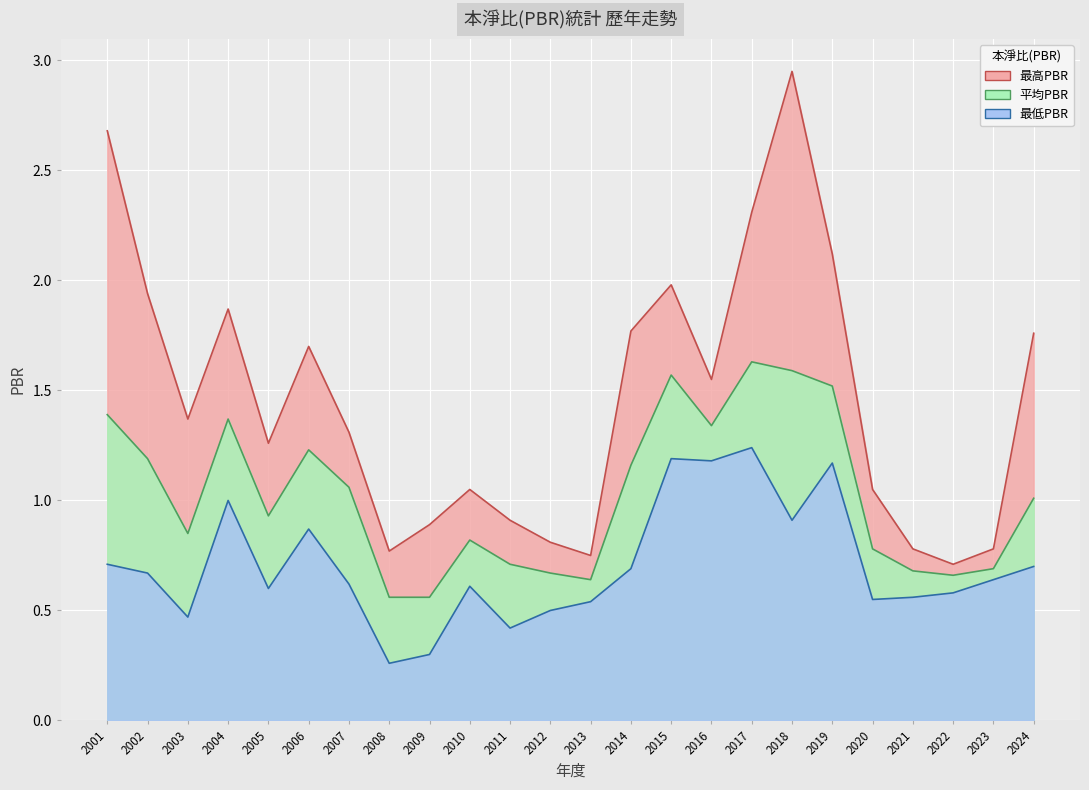

Reading left to right, what are all the values shown in this chart?

最高PBR: 2001=2.7	2002=1.9	2003=1.4	2004=1.9	2005=1.3	2006=1.7	2007=1.3	2008=0.8	2009=0.9	2010=1.1	2011=0.9	2012=0.8	2013=0.8	2014=1.8	2015=2.0	2016=1.6	2017=2.3	2018=3.0	2019=2.1	2020=1.1	2021=0.8	2022=0.7	2023=0.8	2024=1.8
最低PBR: 2001=0.7	2002=0.7	2003=0.5	2004=1.0	2005=0.6	2006=0.9	2007=0.6	2008=0.3	2009=0.3	2010=0.6	2011=0.4	2012=0.5	2013=0.5	2014=0.7	2015=1.2	2016=1.2	2017=1.2	2018=0.9	2019=1.2	2020=0.6	2021=0.6	2022=0.6	2023=0.6	2024=0.7
平均PBR: 2001=1.4	2002=1.2	2003=0.8	2004=1.4	2005=0.9	2006=1.2	2007=1.1	2008=0.6	2009=0.6	2010=0.8	2011=0.7	2012=0.7	2013=0.6	2014=1.2	2015=1.6	2016=1.3	2017=1.6	2018=1.6	2019=1.5	2020=0.8	2021=0.7	2022=0.7	2023=0.7	2024=1.0